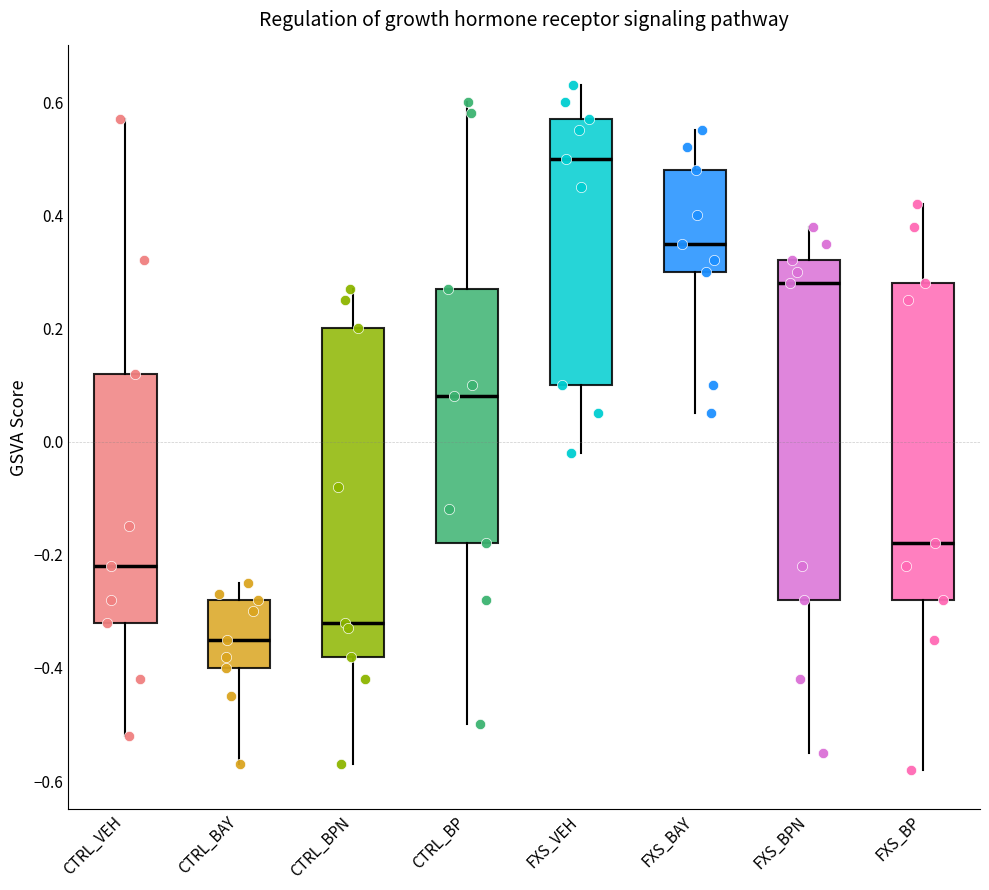

Which box is the tallest, from its lower edge to its upper edge?

FXS_BPN